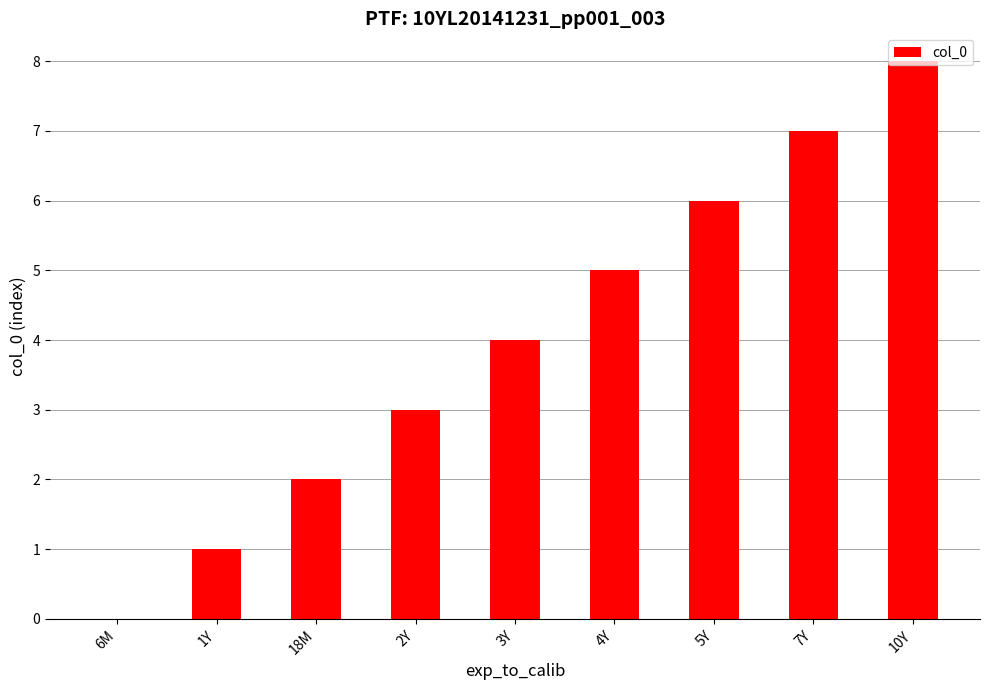

How many distinct data groups are displayed?

1